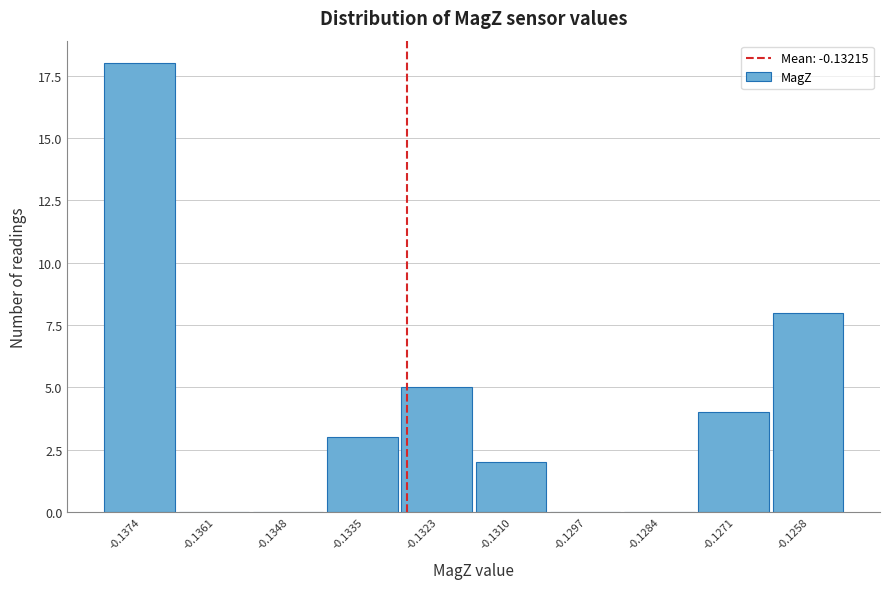

Reading right to left, transcribe all the data shown in this chart.

-0.1258=8	-0.1271=4	-0.1284=0	-0.1297=0	-0.1310=2	-0.1323=5	-0.1335=3	-0.1348=0	-0.1361=0	-0.1374=18